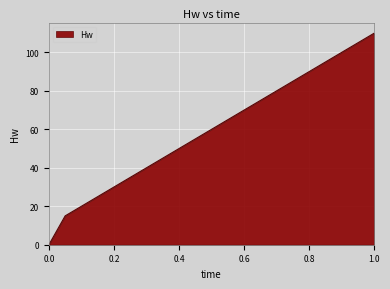

Reading left to right, transcribe all the data shown in this chart.

0	15	20	25	30	35	40	45	50	55	60	65	70	75	80	85	90	95	100	105	110